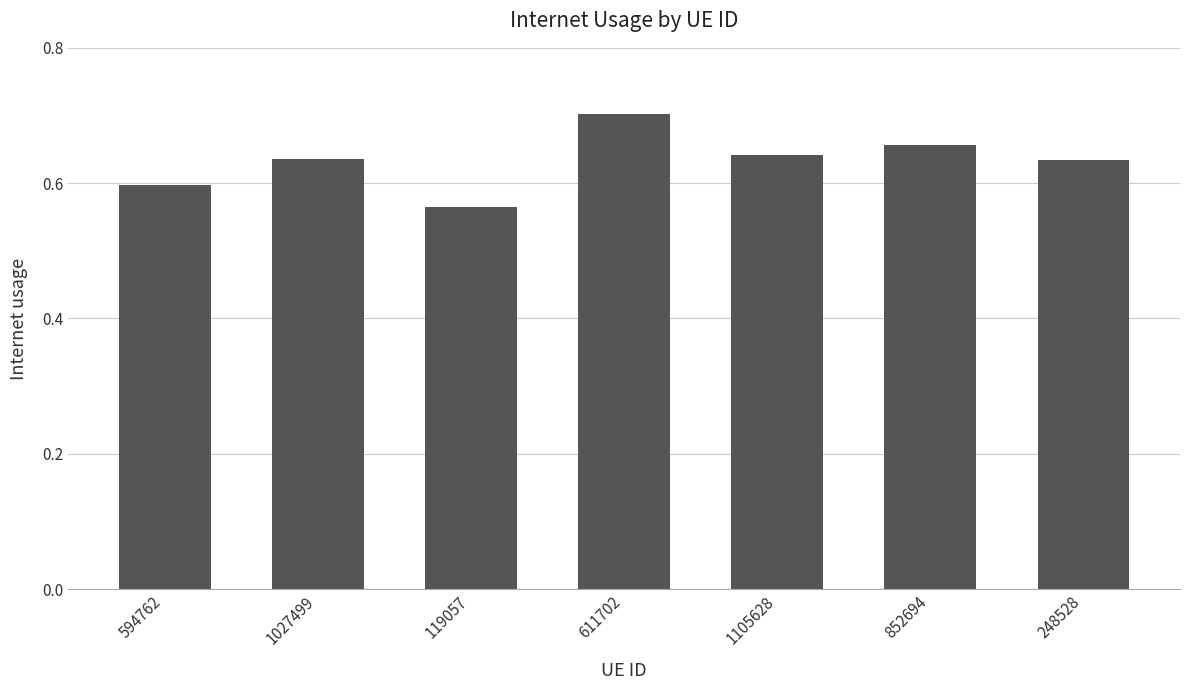

Which has a higher value, 594762 or 1105628?

1105628